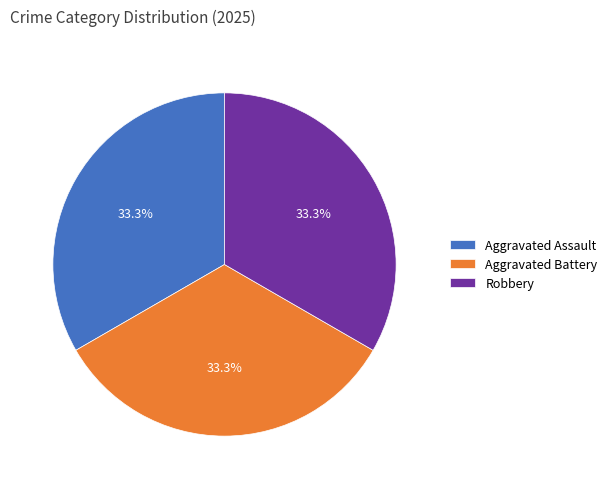

What percentage do Aggravated Battery and Aggravated Assault together represent?

66.7%